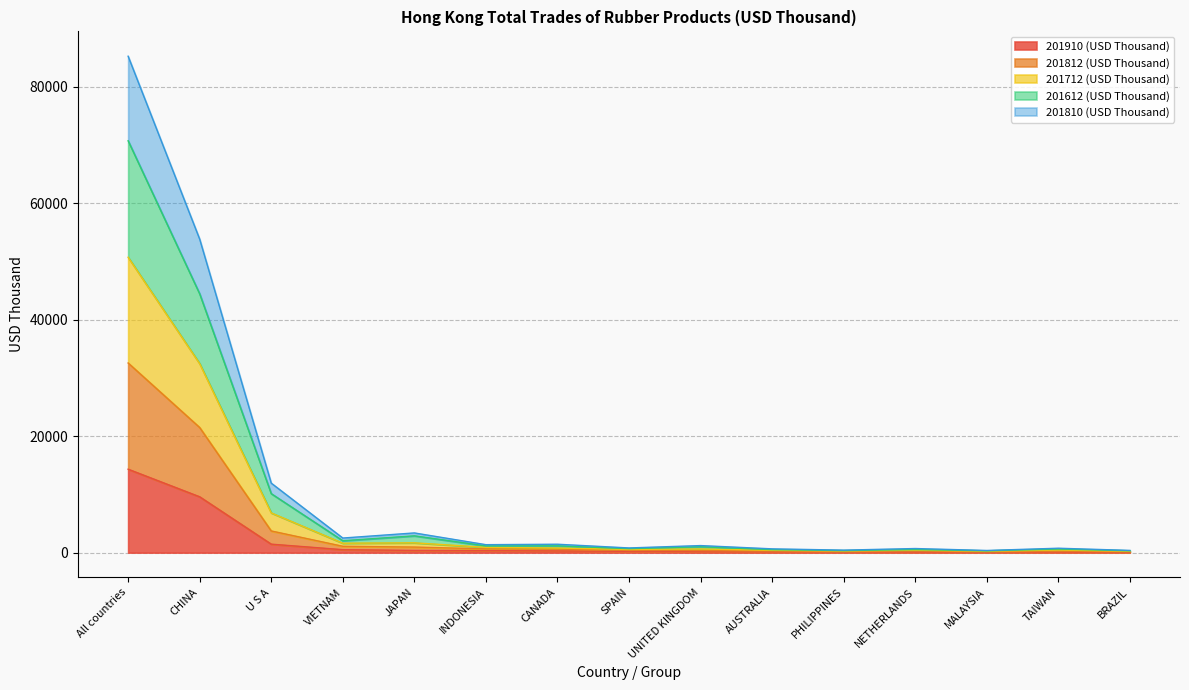

True or false: 201712 (USD Thousand) and 201612 (USD Thousand) cross at least once.

False